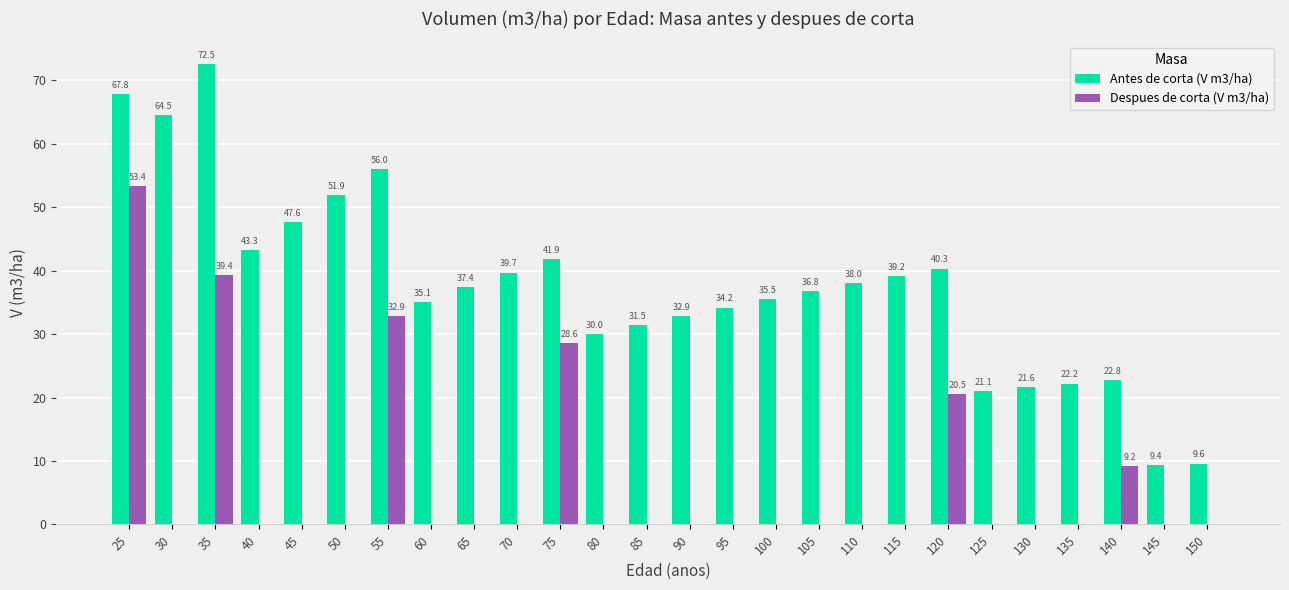

The Antes de corta (V m3/ha) series shows 38.0 at 110. True or false?

True